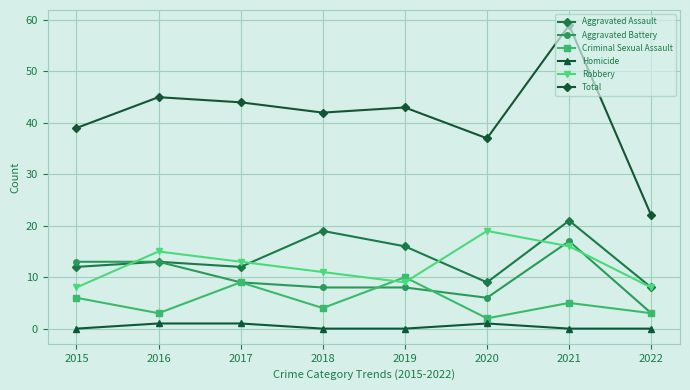

What is the value of the Aggravated Assault point at the 2nd from the left?

13